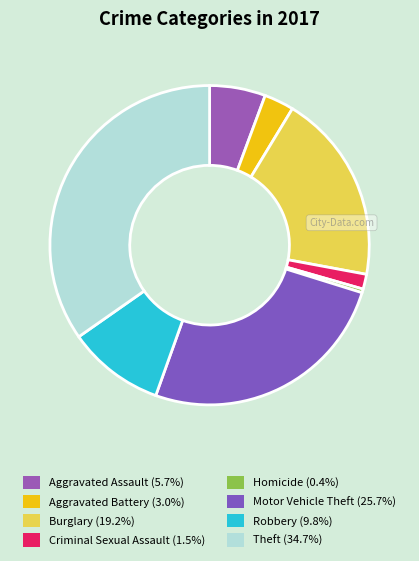

Does Criminal Sexual Assault account for over 50% of the chart?

No